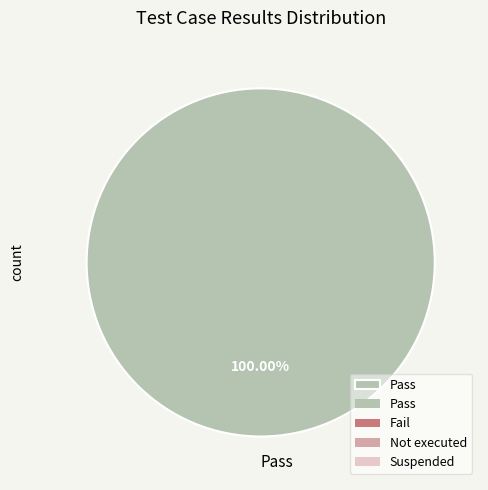

Rank the categories by value from highest to lowest.

Pass